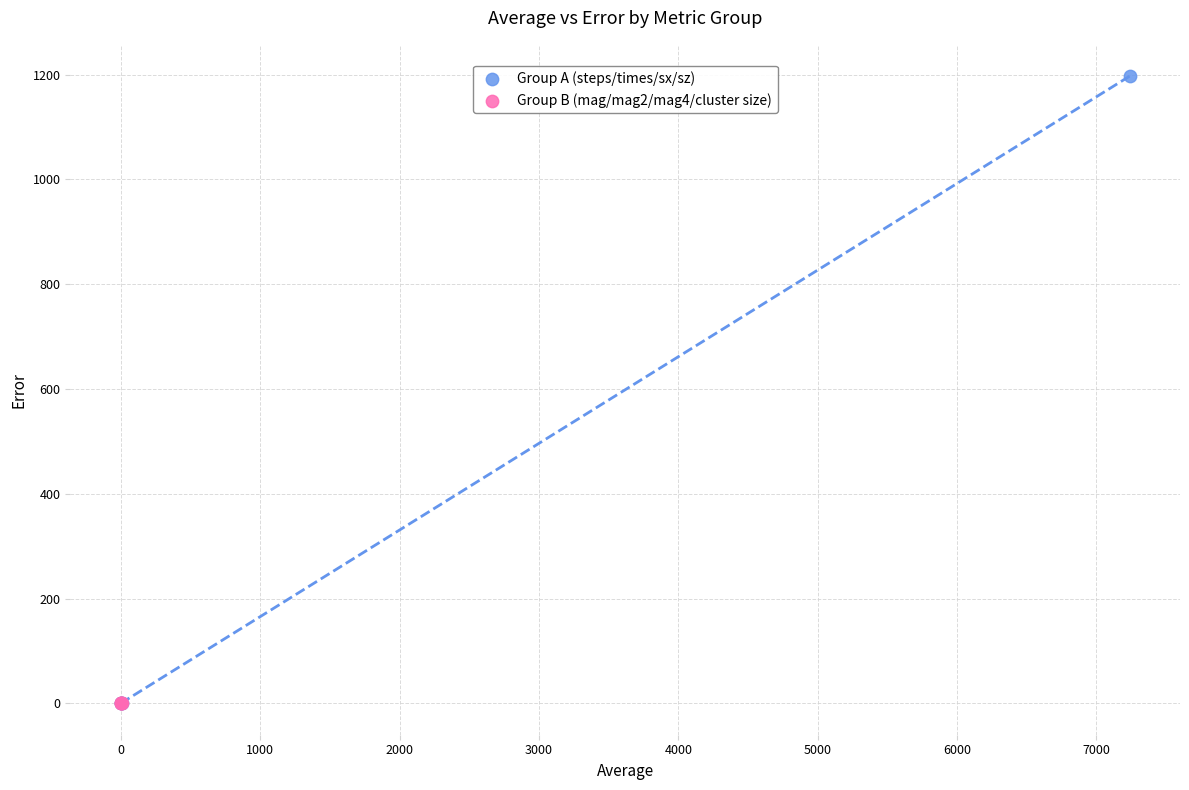

Which series contains the highest Y value?

Group A (steps/times/sx/sz)